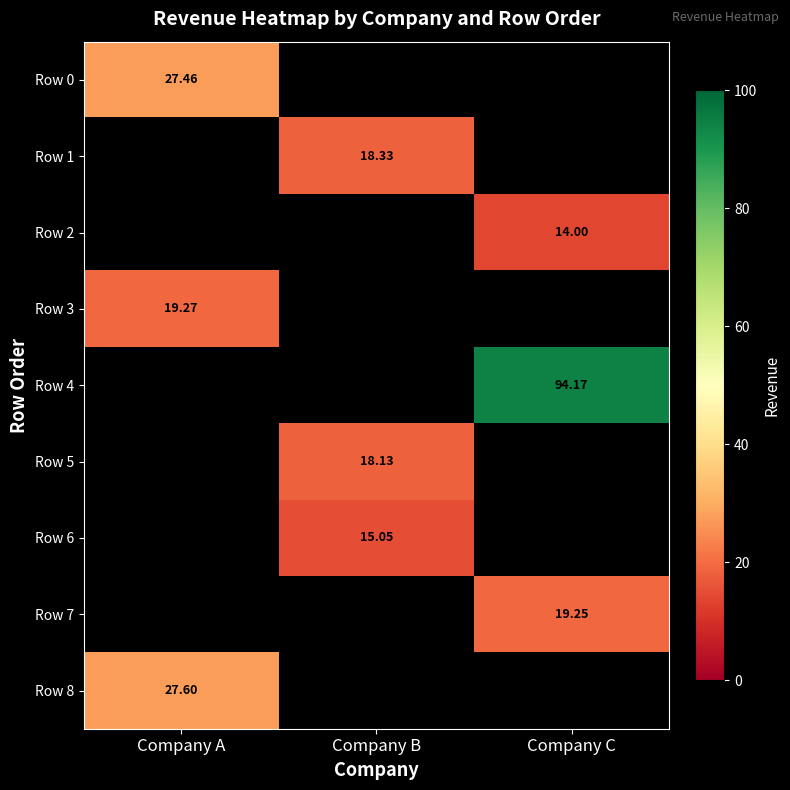

Rank the categories by Row 7 value from lowest to highest.

Company A, Company B, Company C